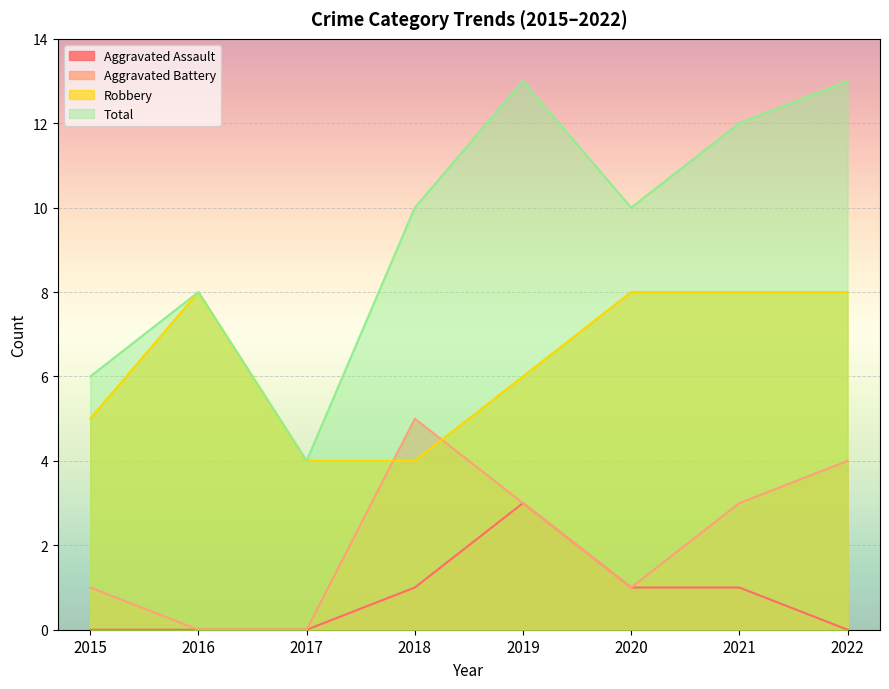

True or false: Aggravated Battery and Total cross at least once.

False